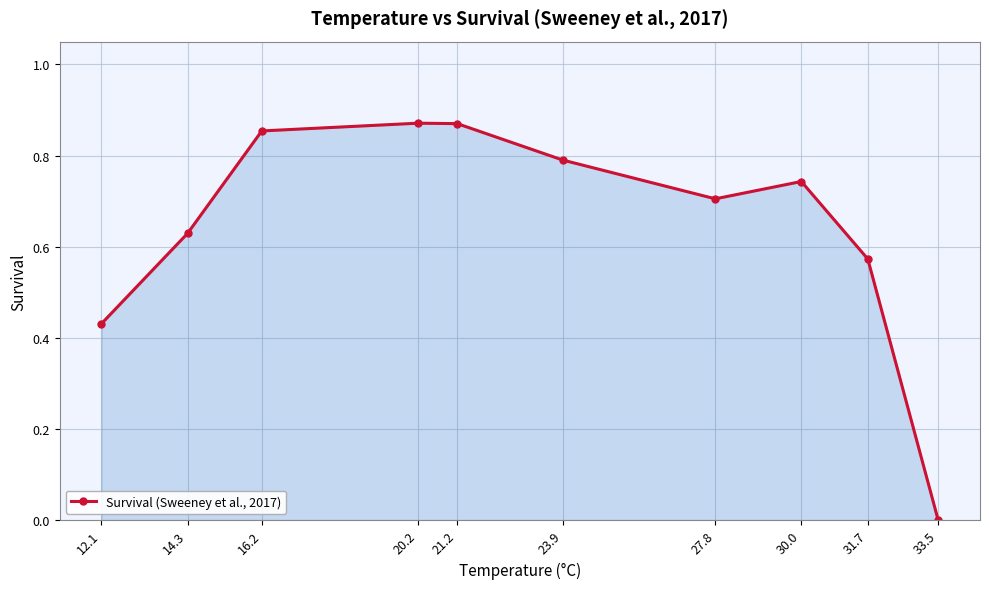

Between 16.2 and 23.9, which is larger?

16.2